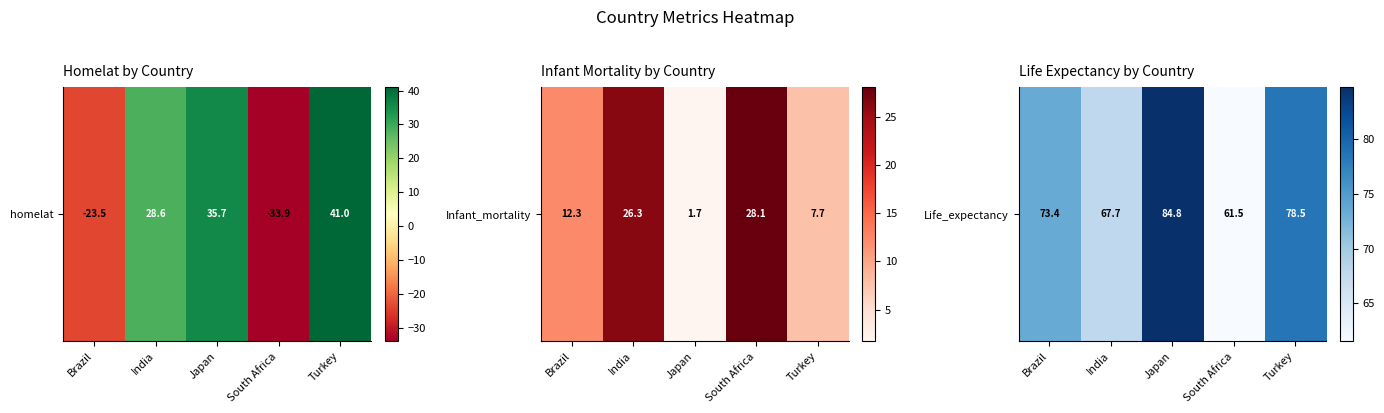

What is the ratio of the value at Turkey to the value at South Africa?

1.3